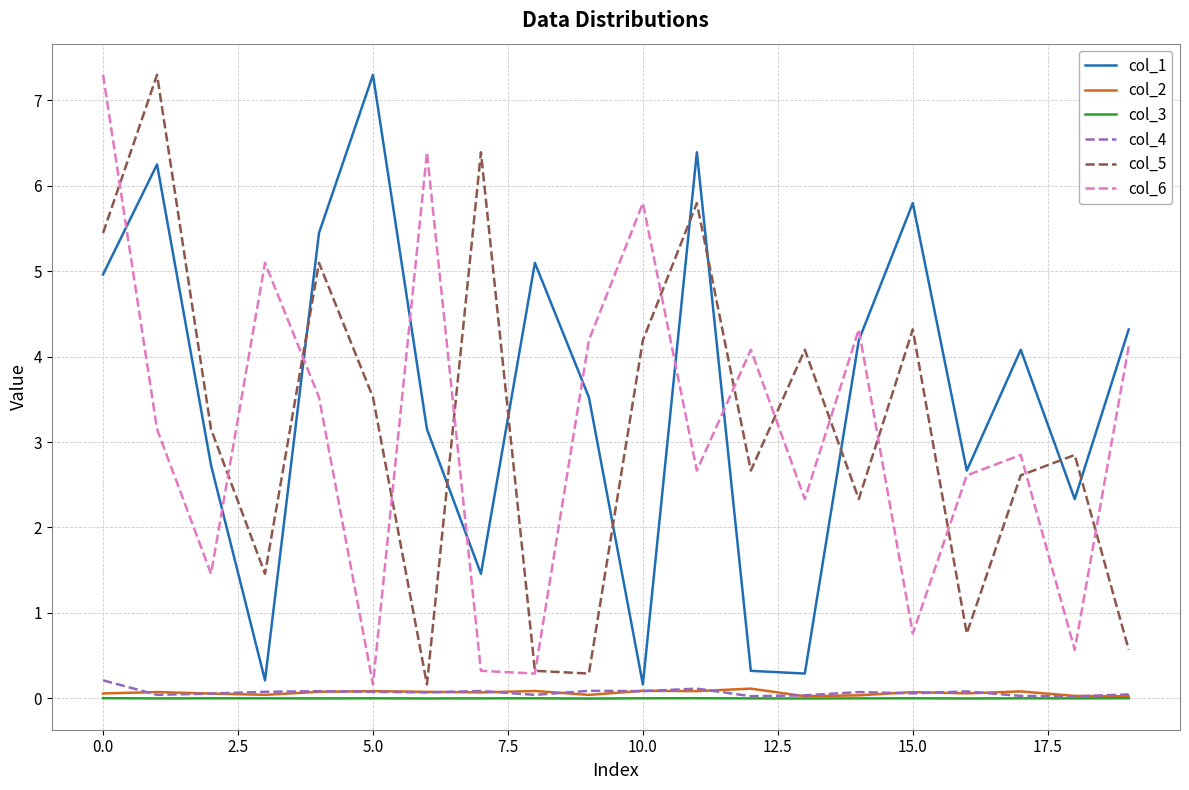

Which series has the largest total across all categories?

col_1